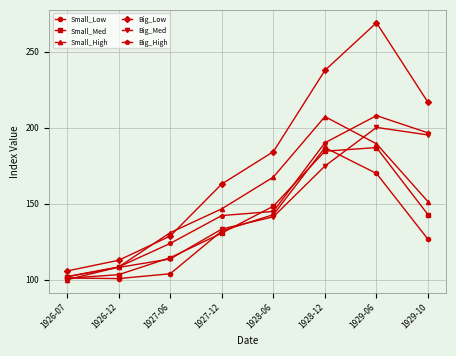

True or false: Small_Low has a value of 186.9 at 1928-12.

True